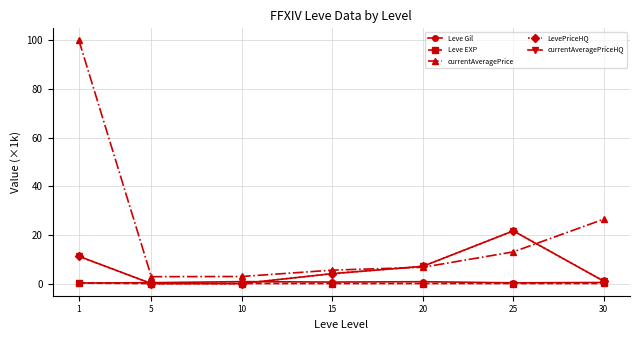

True or false: Leve Gil and currentAveragePrice intersect in this chart.

False